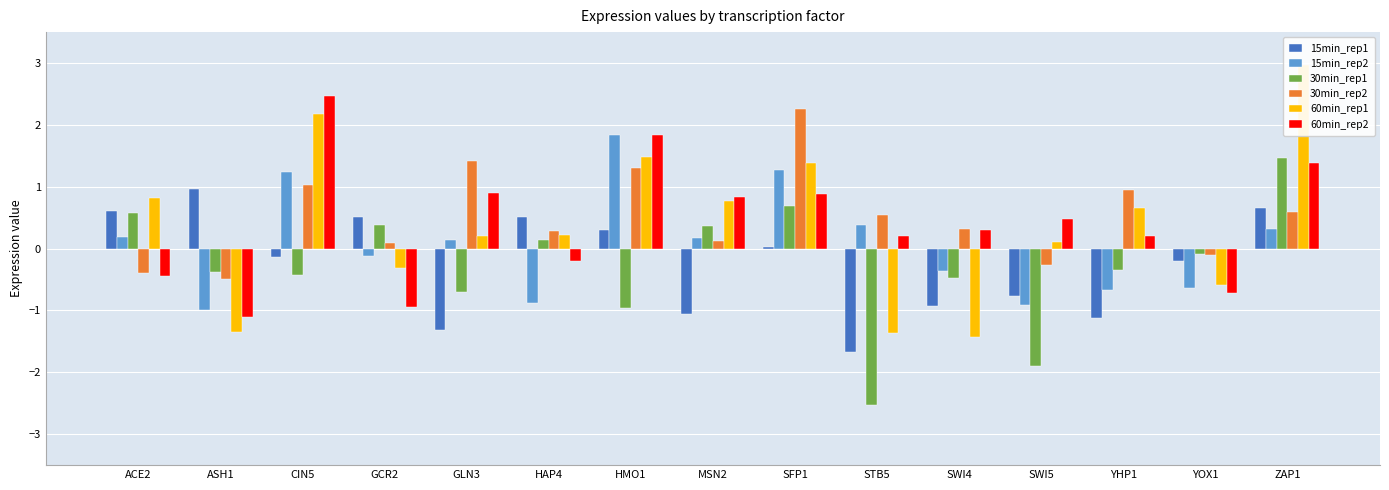

What are all the series names shown in the legend?

15min_rep1, 15min_rep2, 30min_rep1, 30min_rep2, 60min_rep1, 60min_rep2